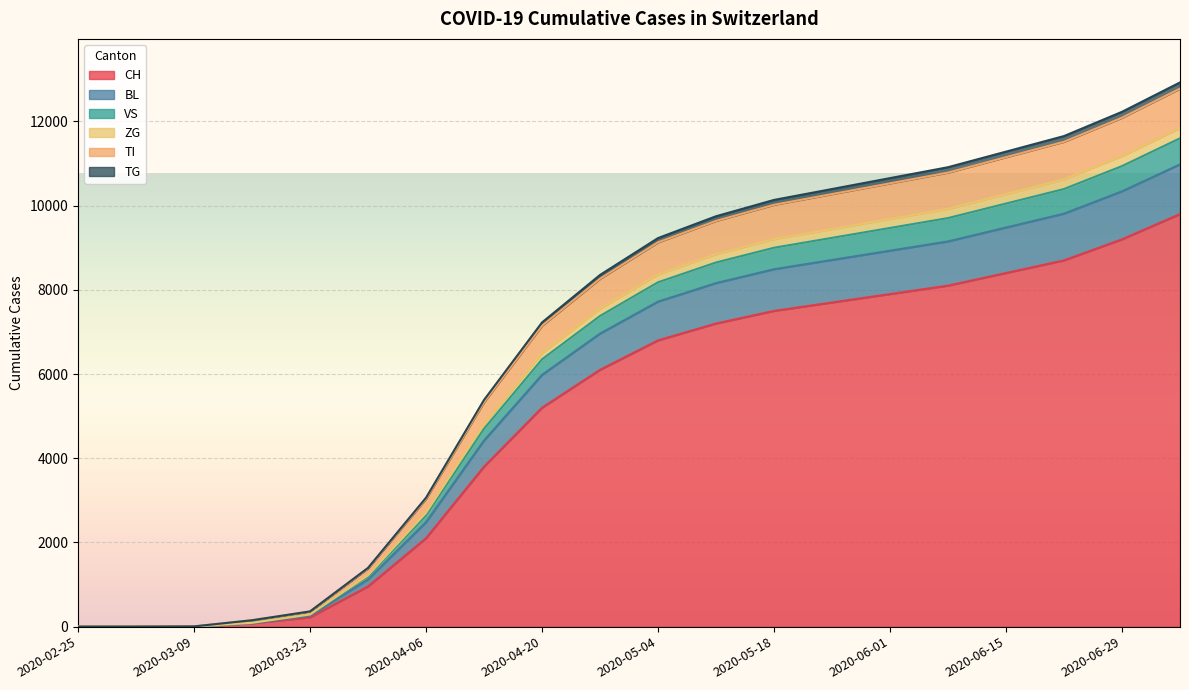

How many categories are shown in the chart?

20